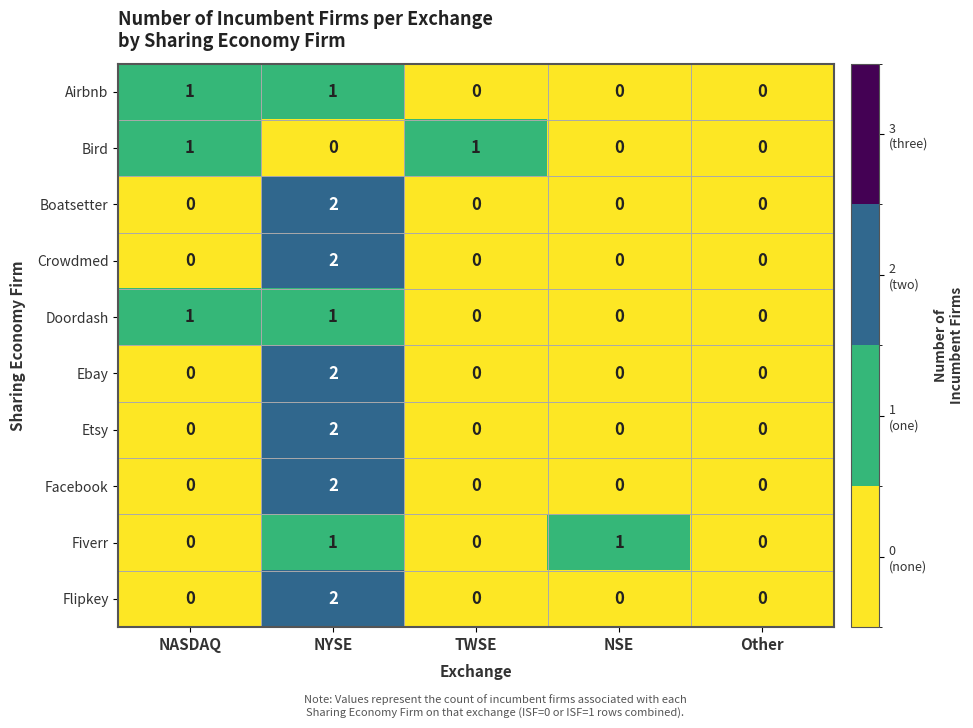

At which category is the sum across all series the highest?

NYSE